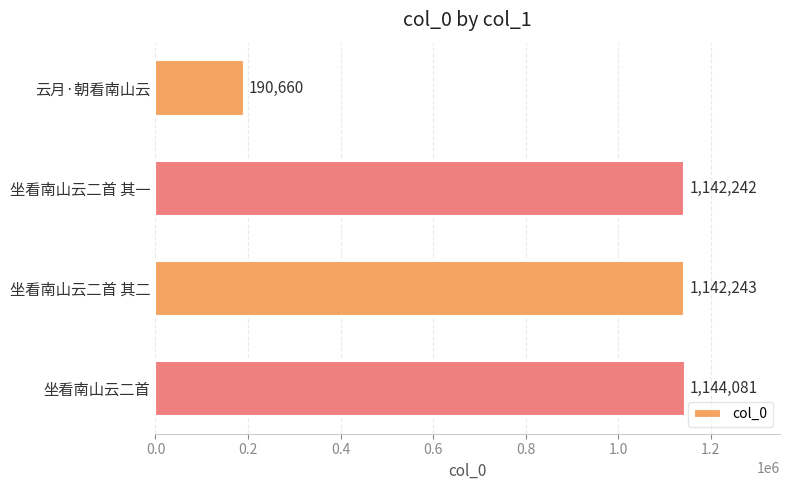

The value at 坐看南山云二首 其一 is 1142242. True or false?

True